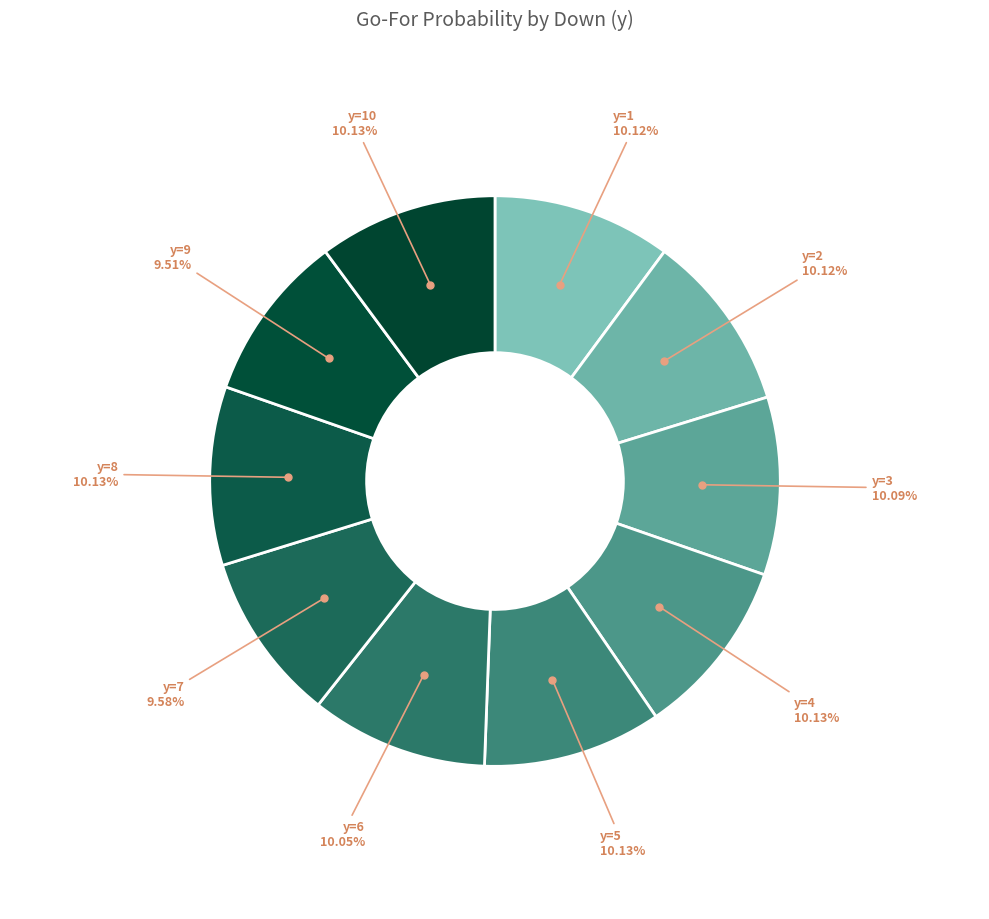

Is there any slice that represents more than half of the pie?

No